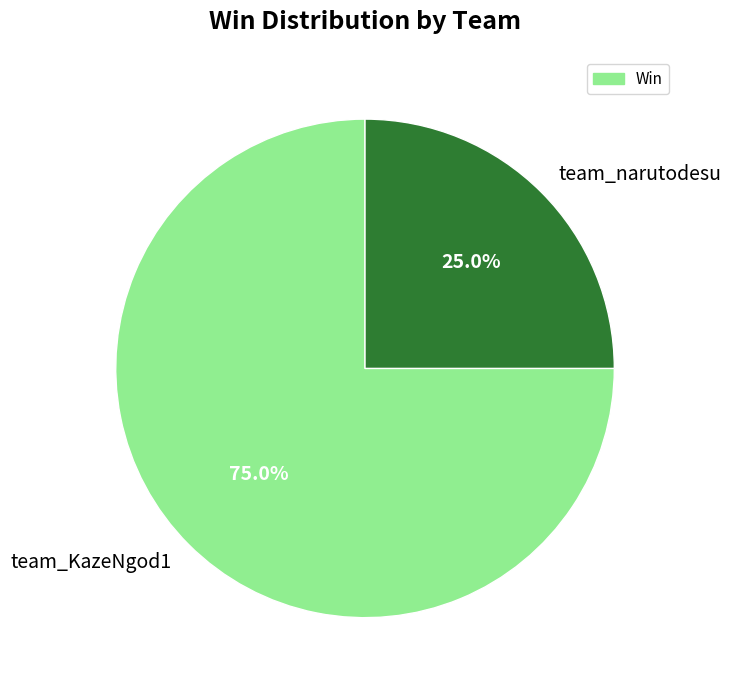

Which category accounts for the majority?

team_KazeNgod1